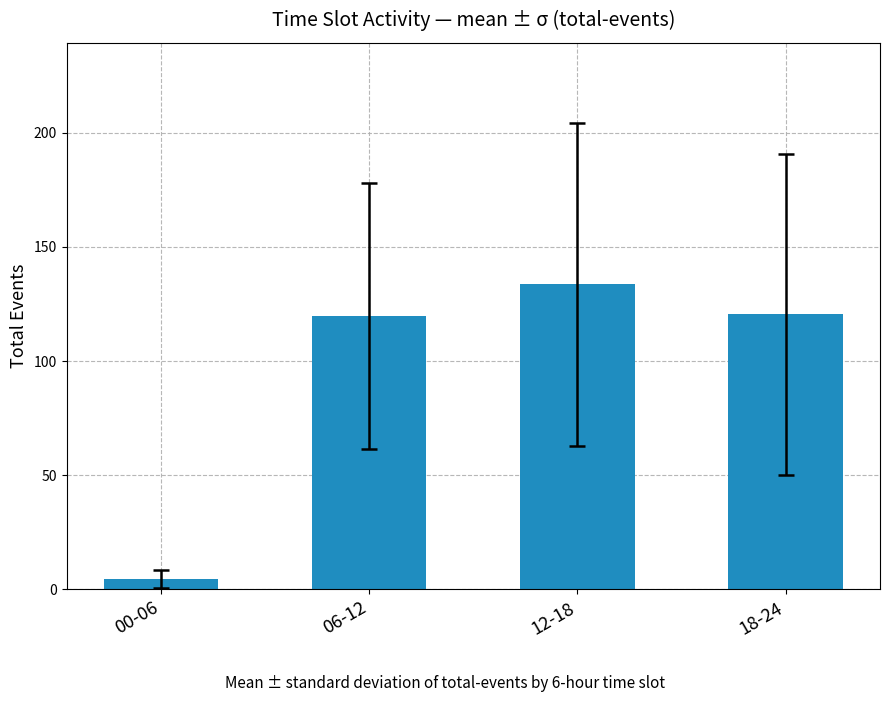

What is the label of the 1st bar from the right?

18-24